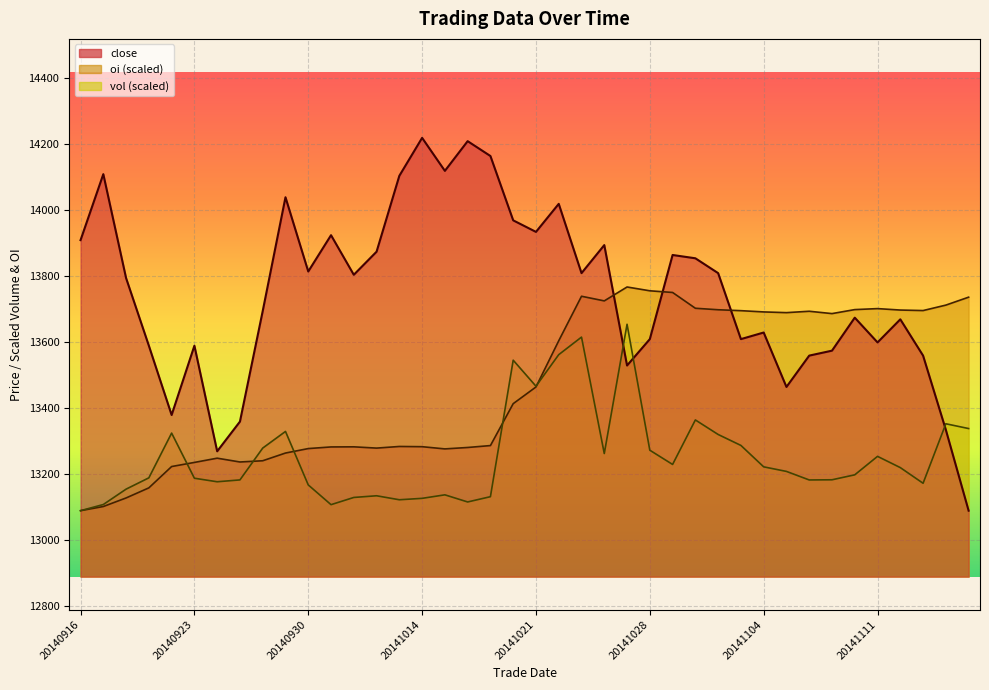

How many lines are shown in the chart?

3